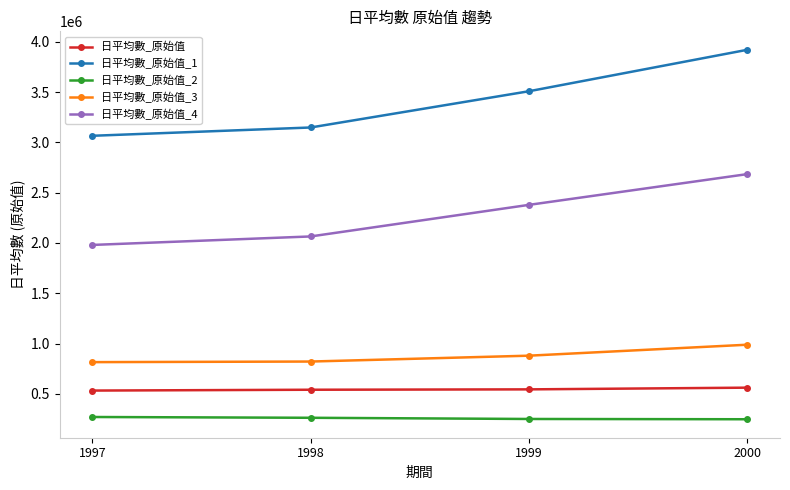

Is it true that 日平均數_原始值_3 equals 1166410 at 1999?

False